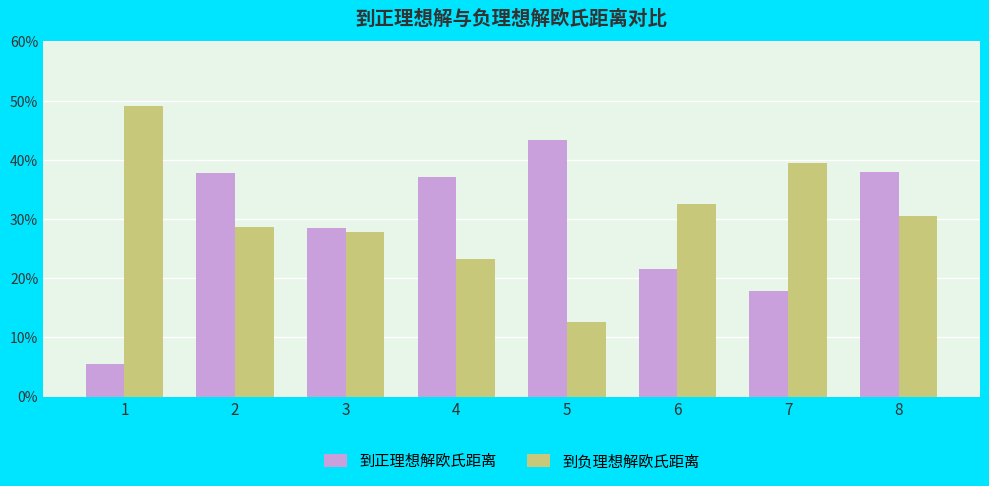

Are the bars grouped side by side (vs. stacked)?

Yes